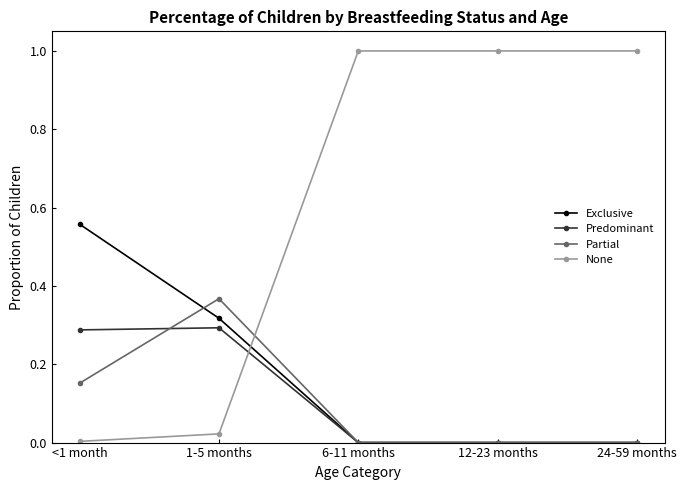

Which series changed the most between 1-5 months and 12-23 months?

None